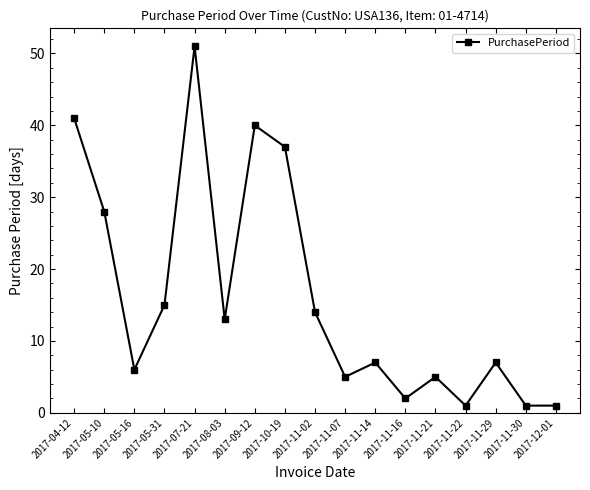

How many interior local peaks (higher than both neighbors) does the data have?

5